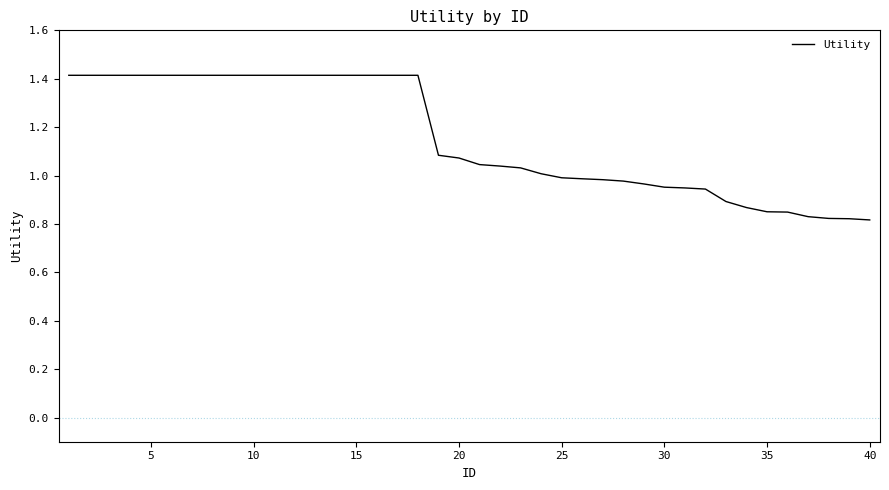

What is the greatest value displayed?

1.4